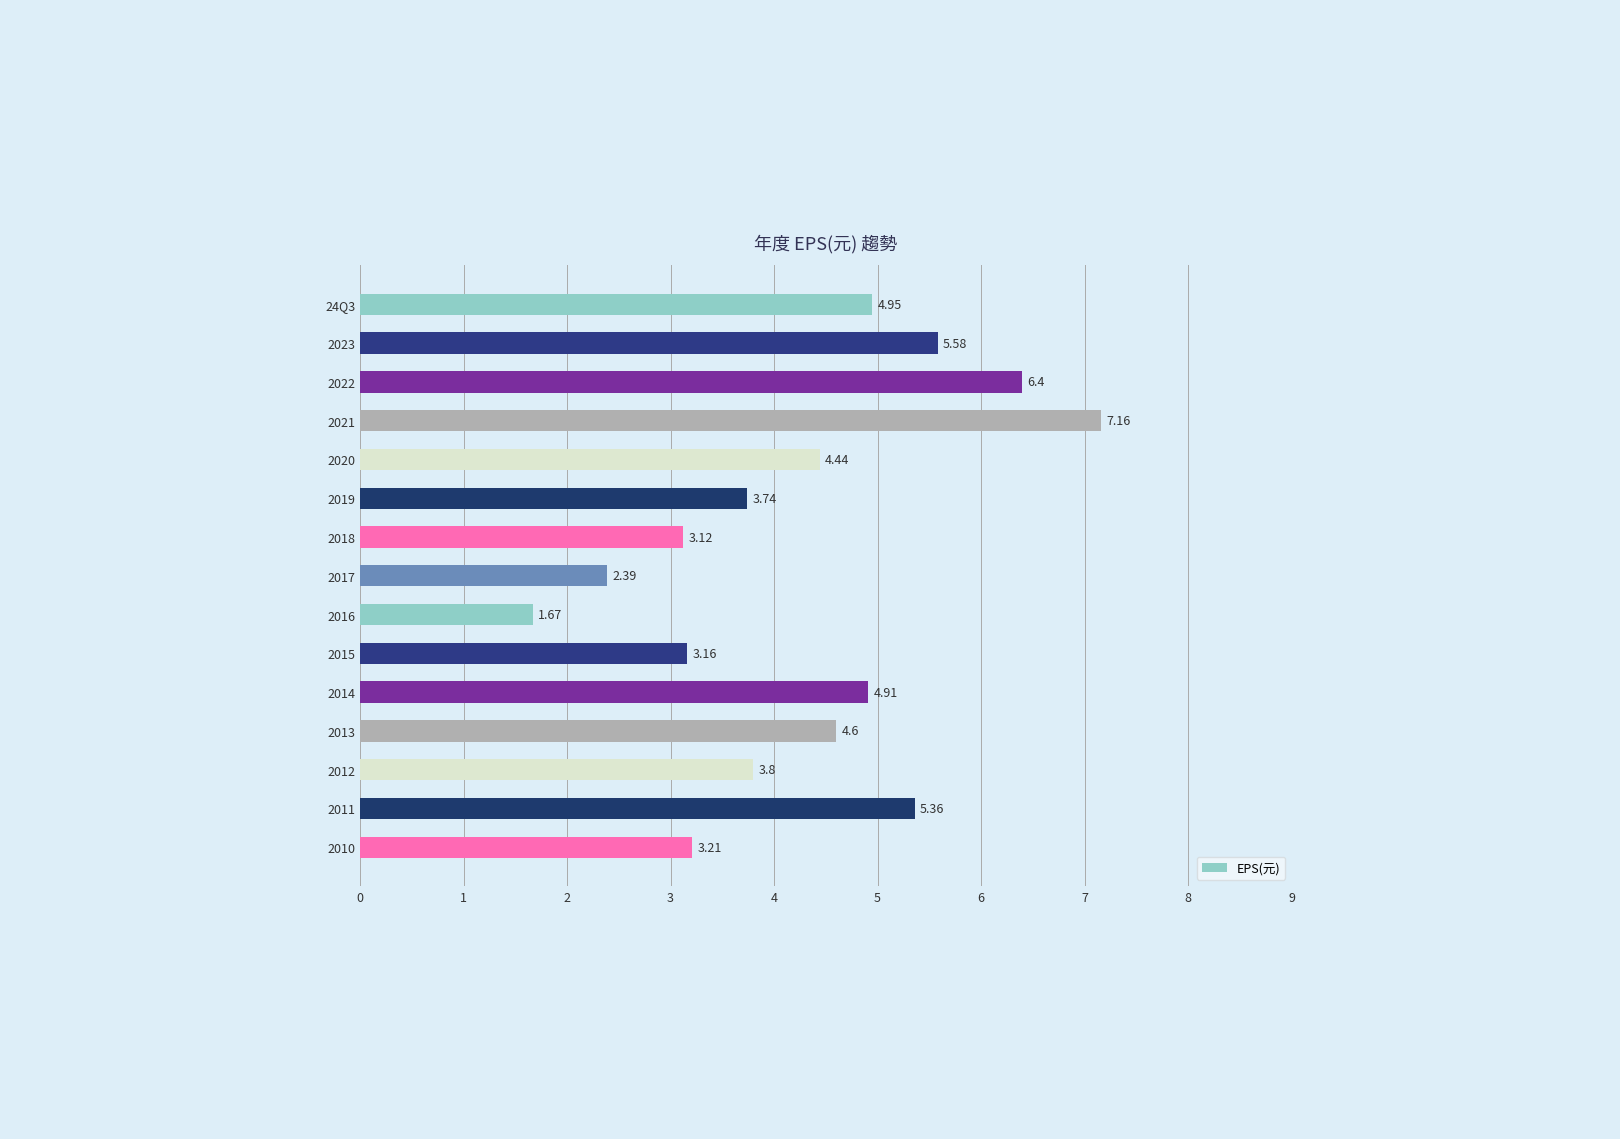

Approximately how many times larger is the value at 2012 compared to 2014?

0.8